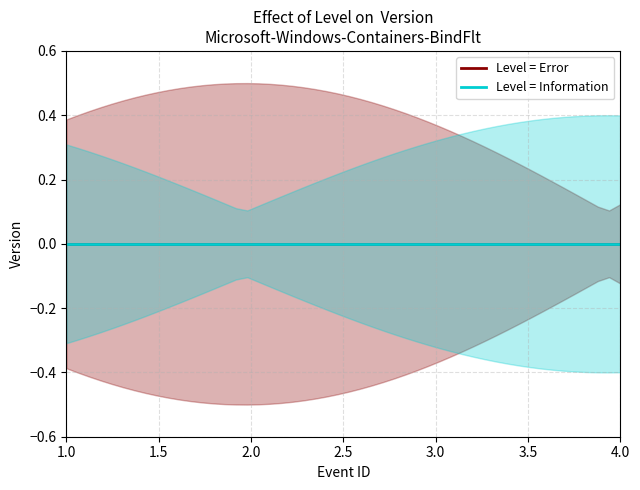

Which series changed the most between 1 and 2?

Error